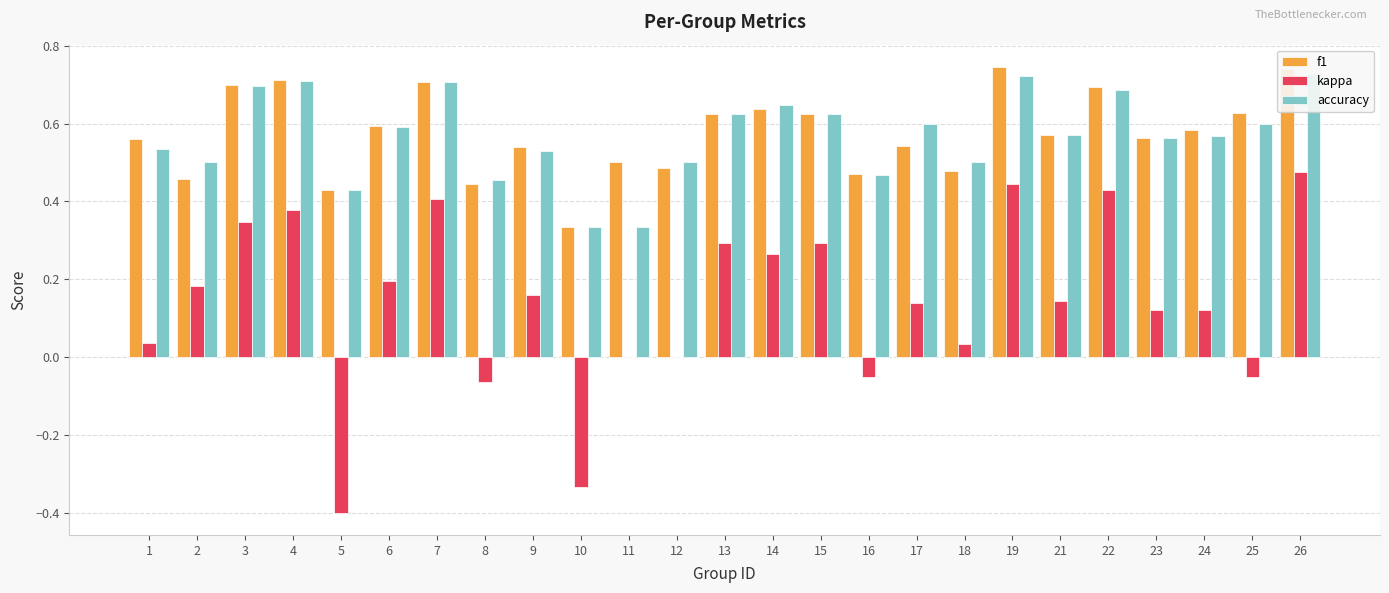

How many accuracy values are between 0 and 1?

25